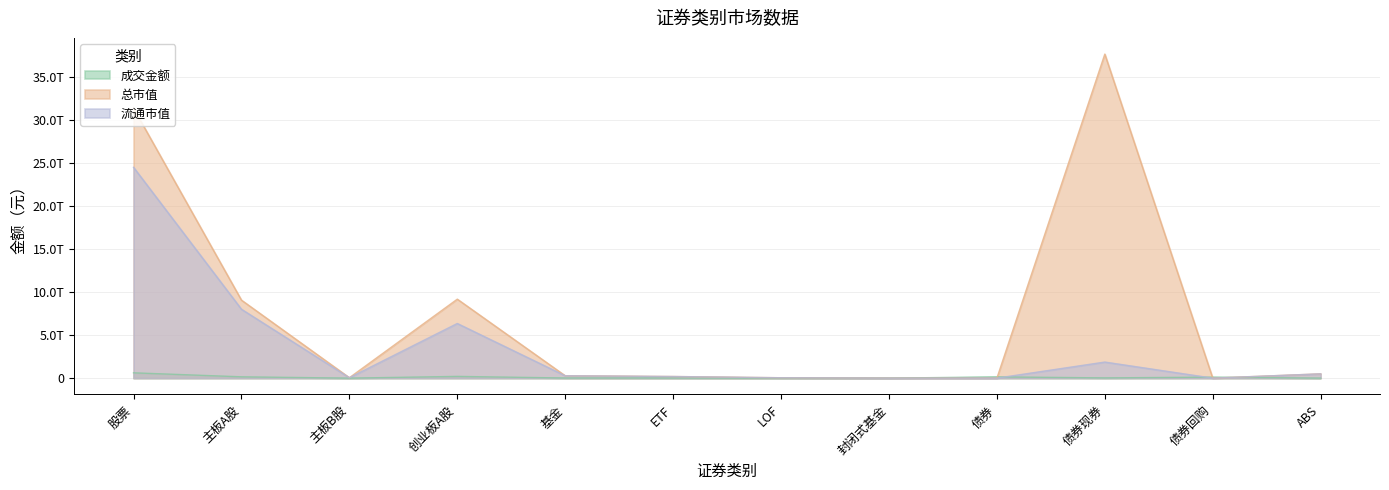

Reading left to right, what are all the values shown in this chart?

成交金额: 股票=616900428642.0	主板A股=153359816565.2	主板B股=95594325.4	创业板A股=201685247919.1	基金=16088671238.7	ETF=13297986333.2	LOF=1086945974.4	封闭式基金=856572.4	债券=146363317236.7	债券现券=29007985930.7	债券回购=115947419000.0	ABS=1407912306.0
总市值: 股票=31340415265127.6	主板A股=9056615885634.2	主板B股=49283428176.6	创业板A股=9169127407172.3	基金=275678464971.3	ETF=188882988204.8	LOF=44887105750.3	封闭式基金=756340274.2	债券=0.0	债券现券=37617352418875.2	债券回购=0.0	ABS=497217122581.6
流通市值: 股票=24475553943887.5	主板A股=7999448337010.9	主板B股=48770403568.5	创业板A股=6344438430974.4	基金=275678464971.3	ETF=188882988204.8	LOF=44887105750.3	封闭式基金=756340274.2	债券=0.0	债券现券=1866721322246.4	债券回购=0.0	ABS=497217122581.6